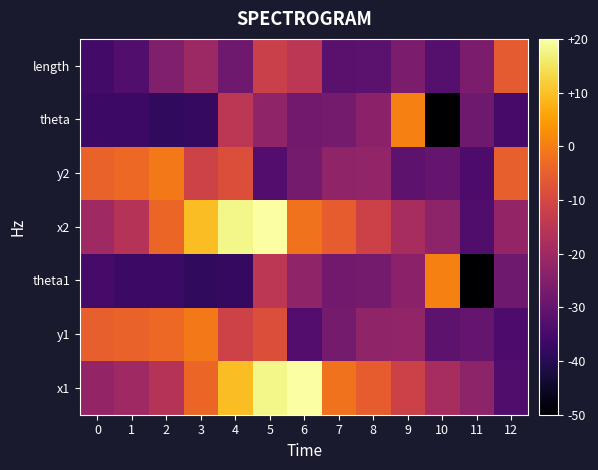

Reading left to right, extract all data points from this chart.

x1: 0=-22.0	1=-20.1	2=-15.9	3=-3.8	4=9.6	5=18.0	6=20.0	7=-1.9	8=-5.4	9=-11.6	10=-18.5	11=-23.1	12=-33.4
y1: 0=-5.1	1=-4.6	2=-3.4	3=-0.7	4=-11.4	5=-8.2	6=-33.0	7=-27.2	8=-22.5	9=-22.3	10=-31.4	11=-29.8	12=-33.9
theta1: 0=-35.1	1=-36.9	2=-36.7	3=-38.6	4=-38.1	5=-14.8	6=-22.6	7=-27.7	8=-27.2	9=-23.4	10=0.6	11=-50.0	12=-28.1
x2: 0=-20.1	1=-15.9	2=-3.8	3=9.6	4=18.0	5=20.0	6=-1.9	7=-5.4	8=-11.6	9=-18.5	10=-23.1	11=-33.4	12=-22.0
y2: 0=-4.6	1=-3.4	2=-0.7	3=-11.4	4=-8.2	5=-33.0	6=-27.2	7=-22.5	8=-22.3	9=-31.4	10=-29.8	11=-33.9	12=-5.1
theta: 0=-36.9	1=-36.7	2=-38.6	3=-38.1	4=-14.8	5=-22.6	6=-27.7	7=-27.2	8=-23.4	9=0.6	10=-50.0	11=-28.1	12=-35.1
length: 0=-35.6	1=-33.3	2=-25.3	3=-20.4	4=-28.4	5=-12.2	6=-14.8	7=-31.8	8=-31.5	9=-26.1	10=-32.6	11=-26.1	12=-6.1